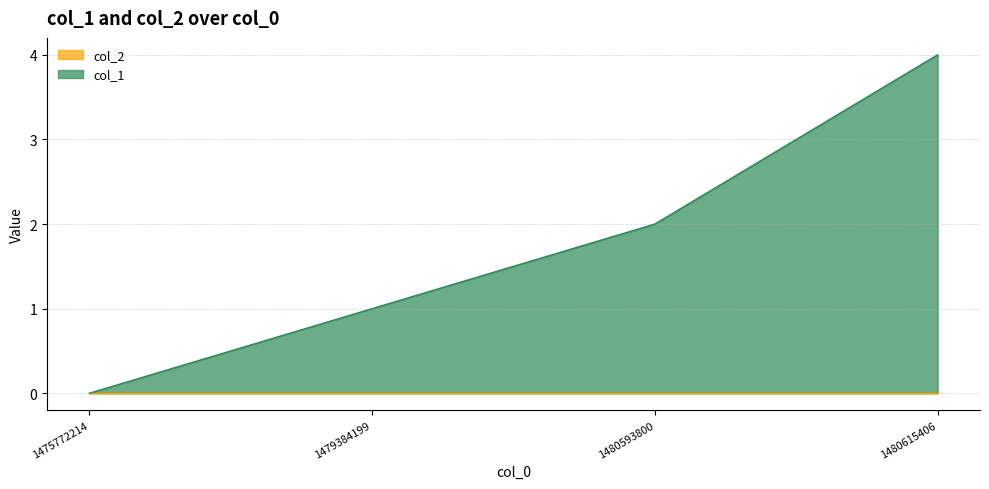

Which category has the highest value across all series?

1480615406